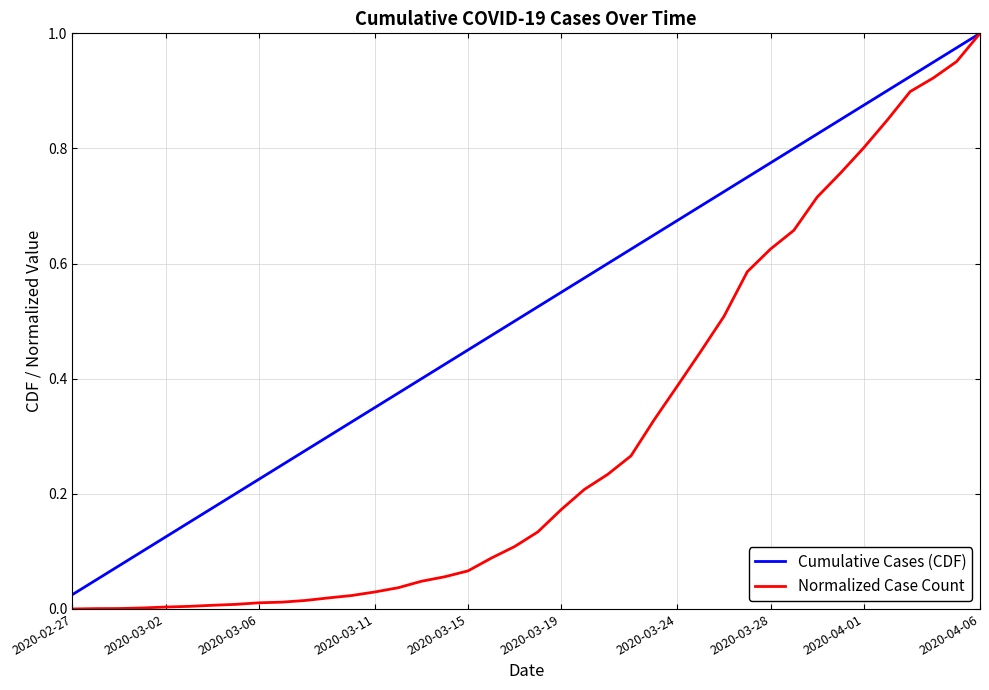

Which series has the largest range (max minus min)?

Normalized Case Count